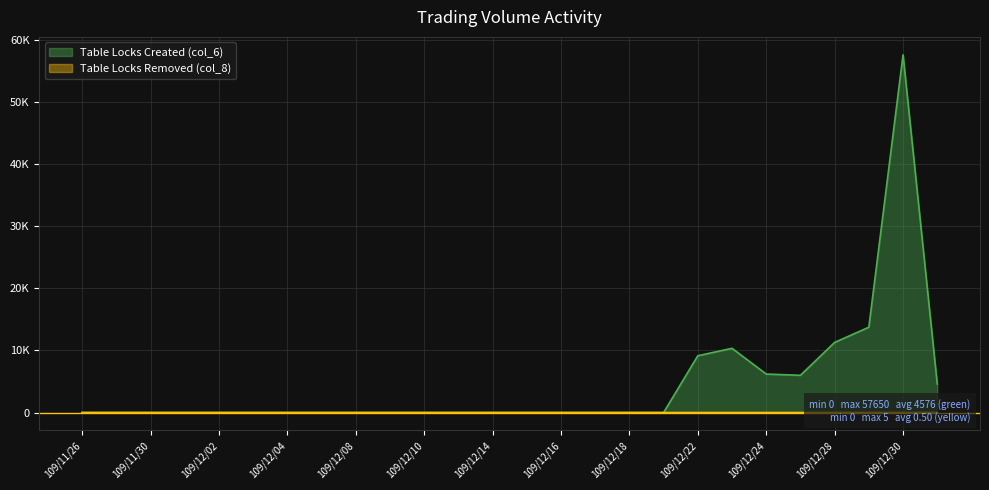

At which category is the sum across all series the highest?

109/12/30